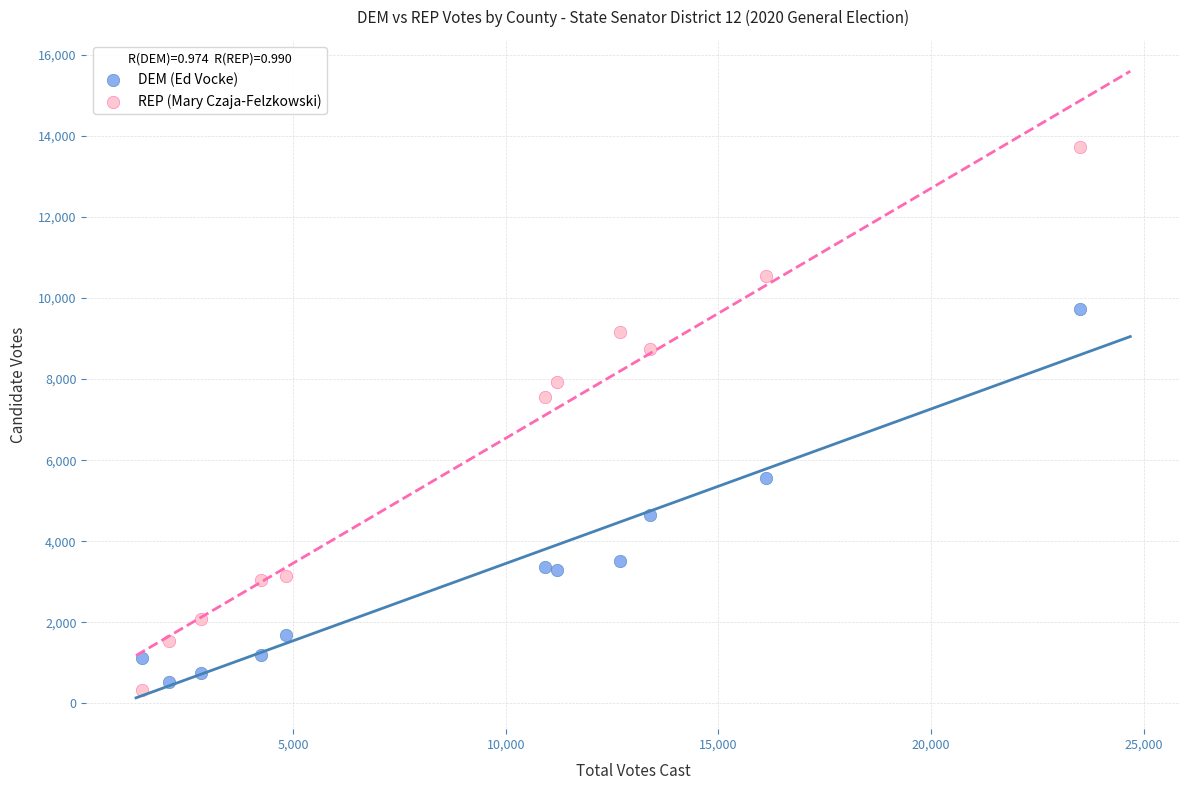

Which series has the largest Y range (max minus min)?

REP (Mary Czaja-Felzkowski)